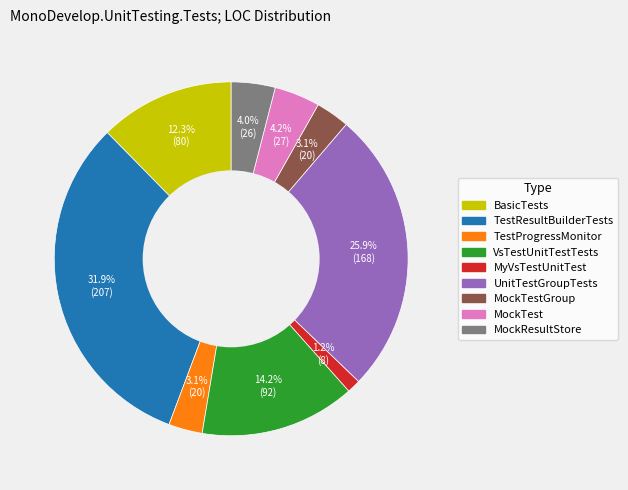

Is there any slice that represents more than half of the pie?

No